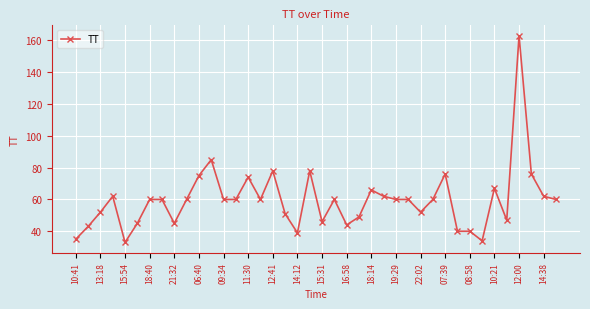

What is the value of the 2nd point from the left?

43